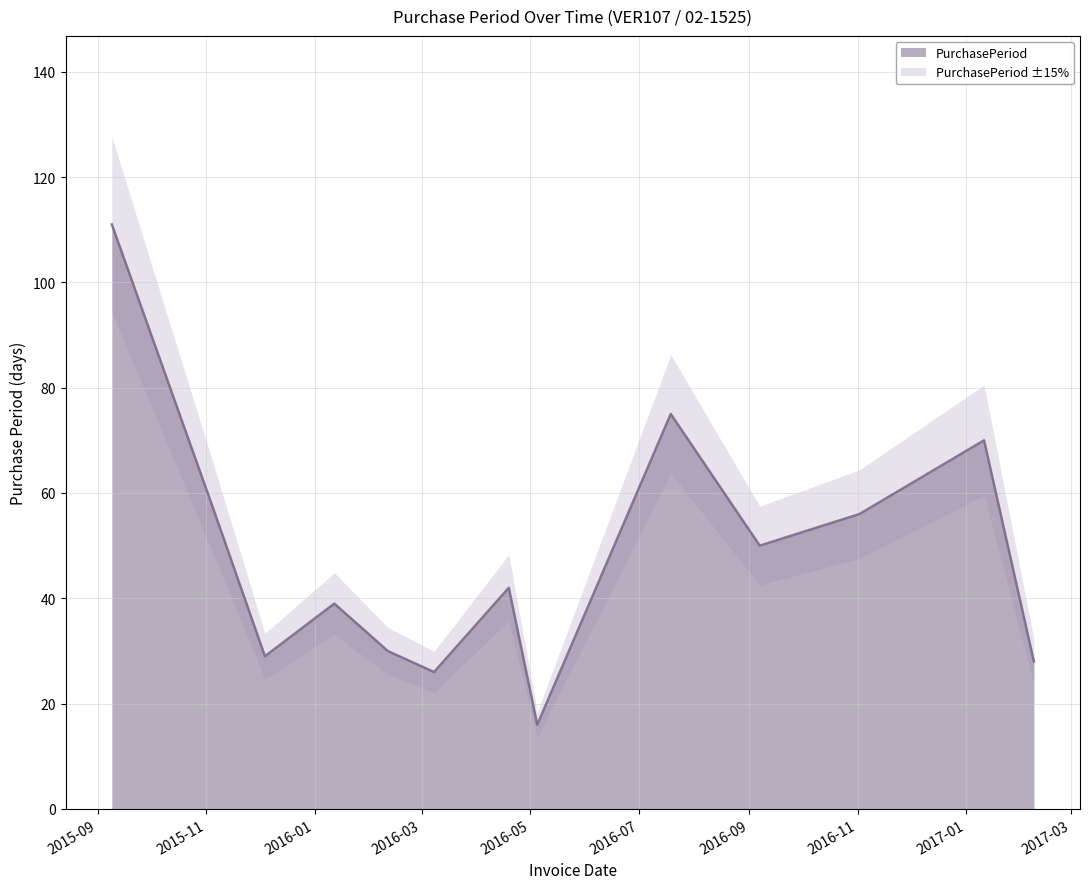

What is the change in value from 2015-12-04 to 2017-01-11?

+41